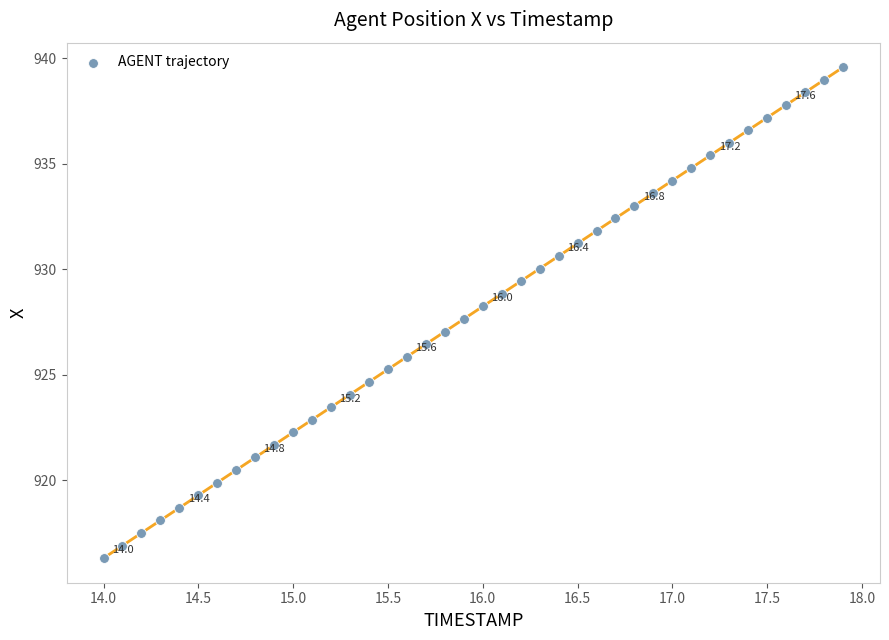

What is the range of Y values (max minus min)?

23.3